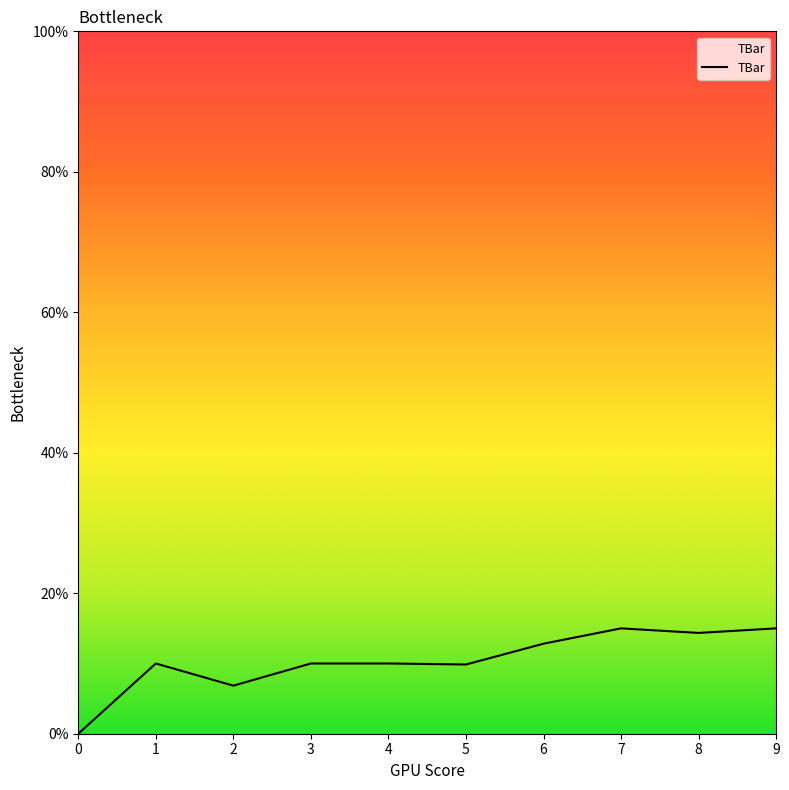

What is the maximum value shown in the chart?

15.0